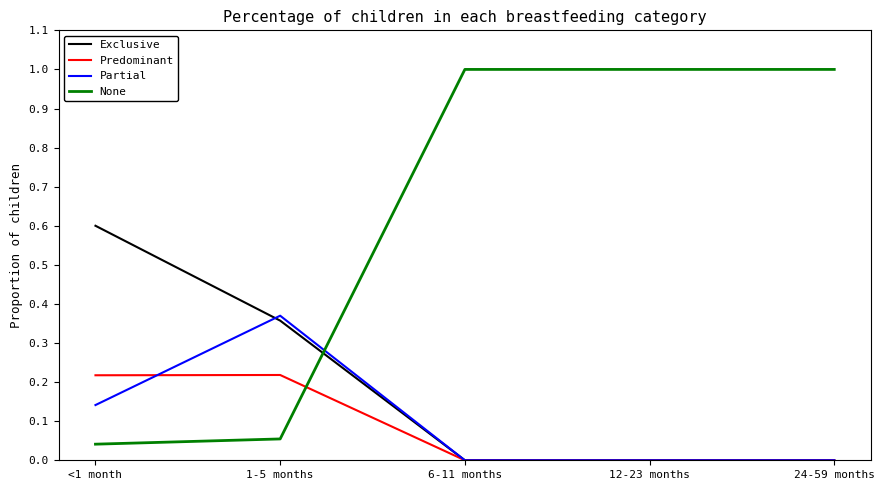

The value of Partial at 6-11 months is 0.0. True or false?

True